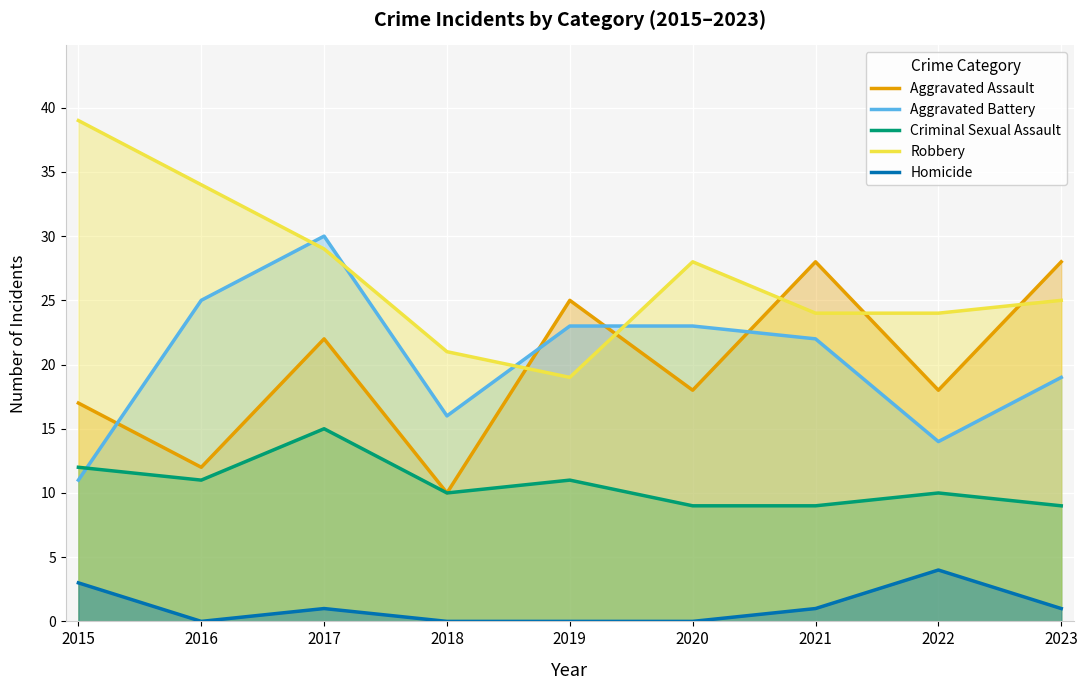

Between which two adjacent categories do Aggravated Battery and Criminal Sexual Assault first intersect?

2015 and 2016